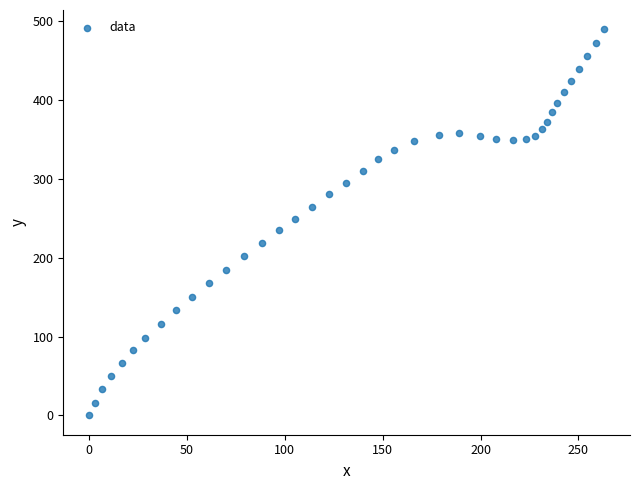

What is the range of X values (max minus min)?

263.2